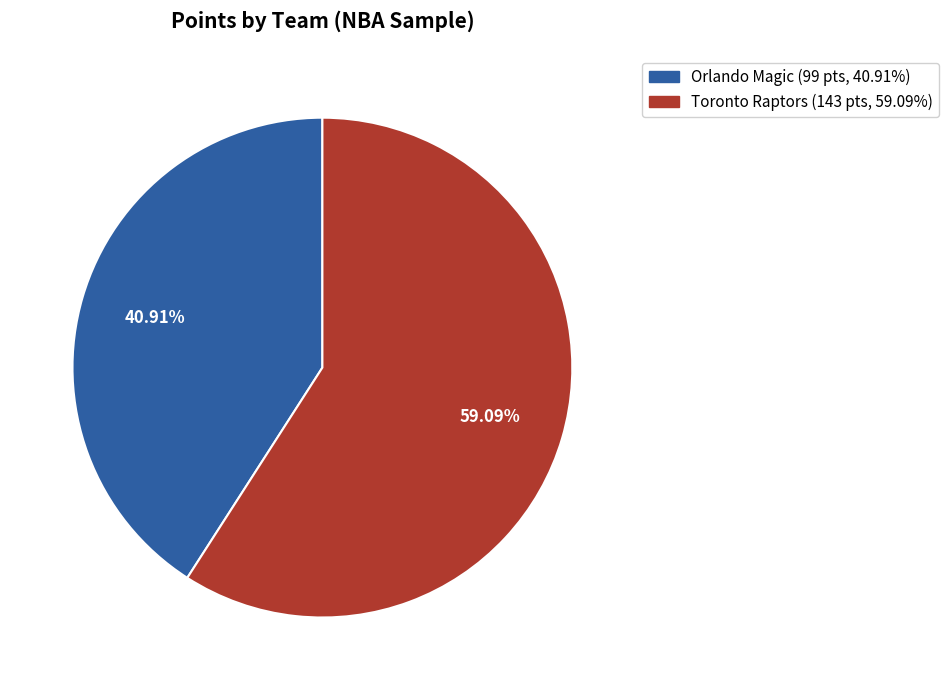

Is the sum of Orlando Magic and Toronto Raptors greater than half?

Yes